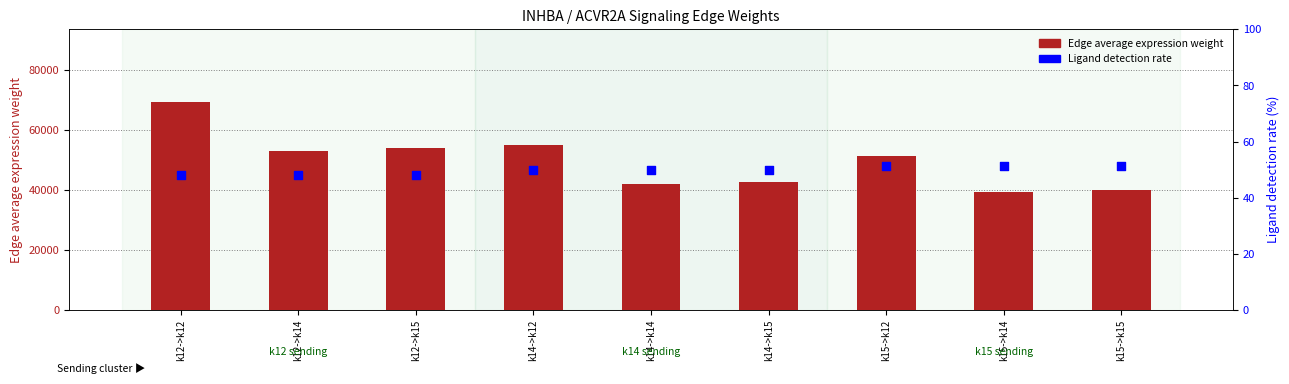

Which series reaches the maximum Y coordinate?

Edge average expression weight